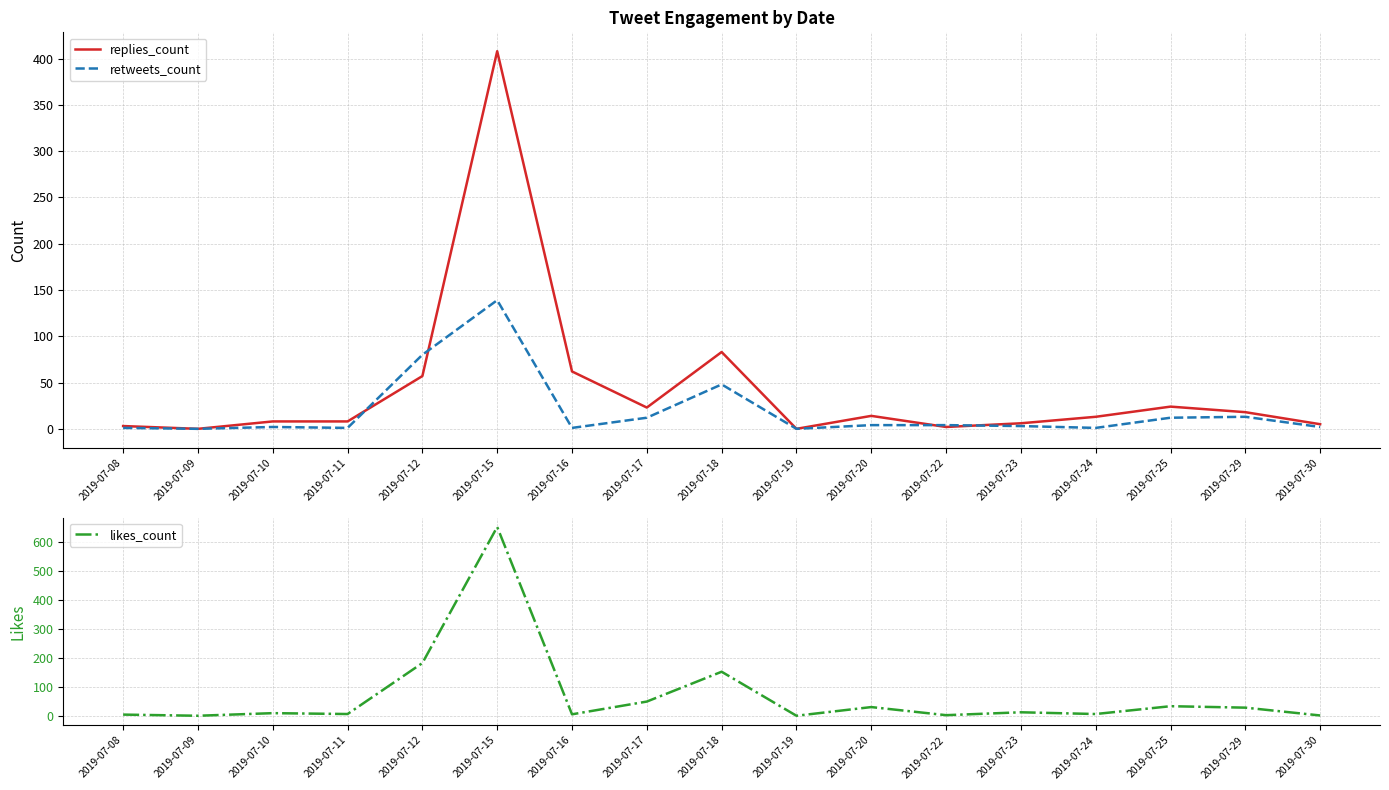

List the labels in order of likes_count value, smallest first.

2019-07-09, 2019-07-19, 2019-07-30, 2019-07-22, 2019-07-08, 2019-07-16, 2019-07-11, 2019-07-24, 2019-07-10, 2019-07-23, 2019-07-29, 2019-07-20, 2019-07-25, 2019-07-17, 2019-07-18, 2019-07-12, 2019-07-15